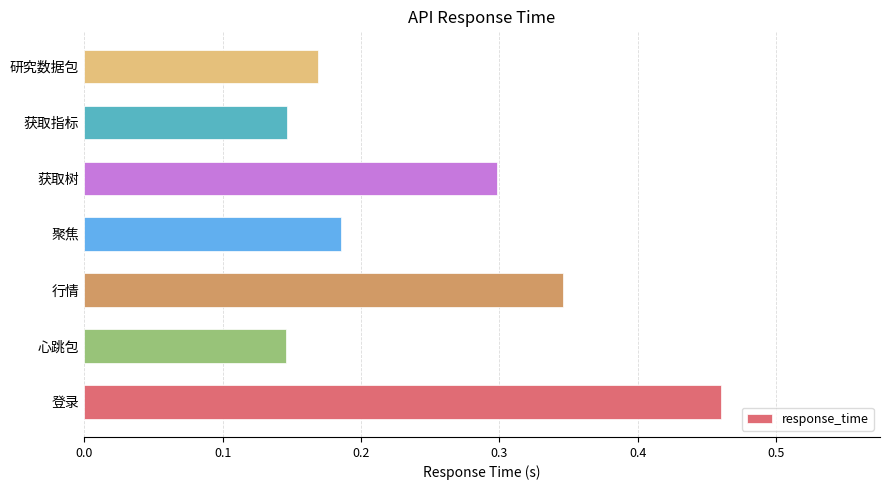

What is the sum of all values?

1.8